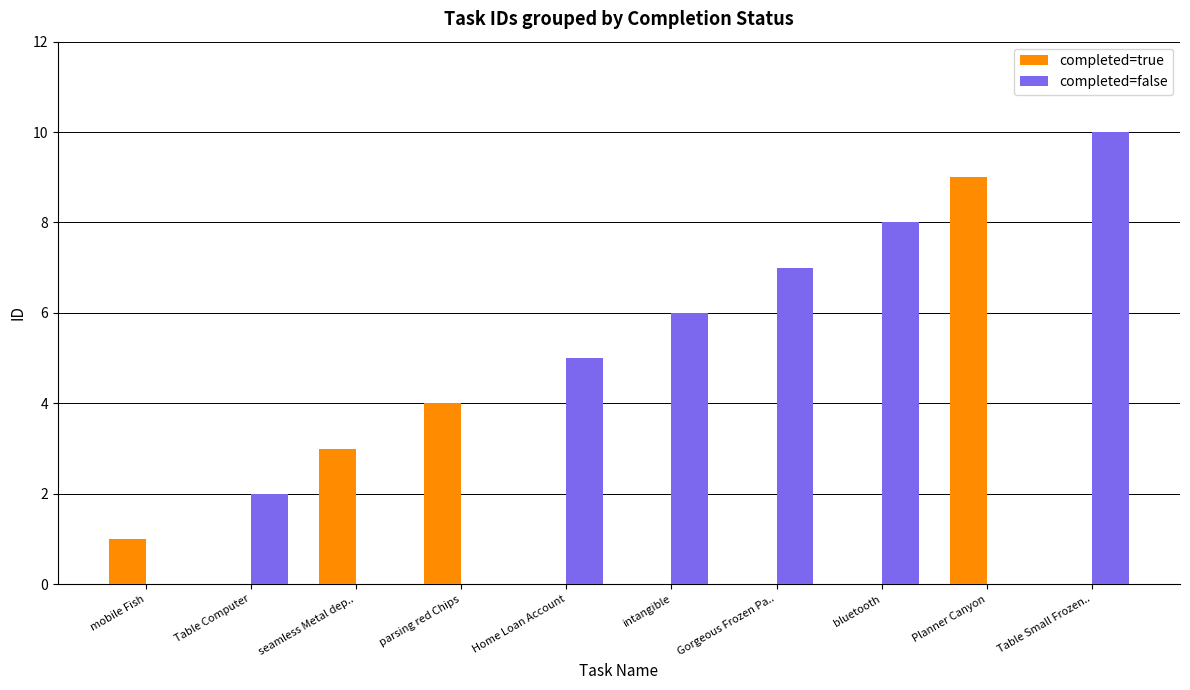

The completed=true series shows 1 at mobile Fish. True or false?

True